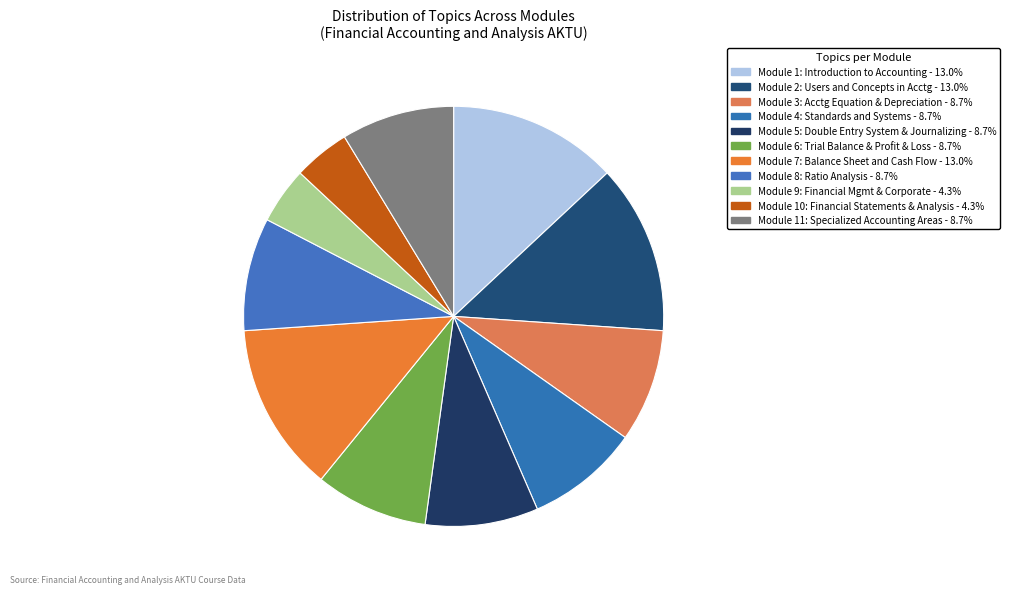

Count the number of slices in the pie.

11